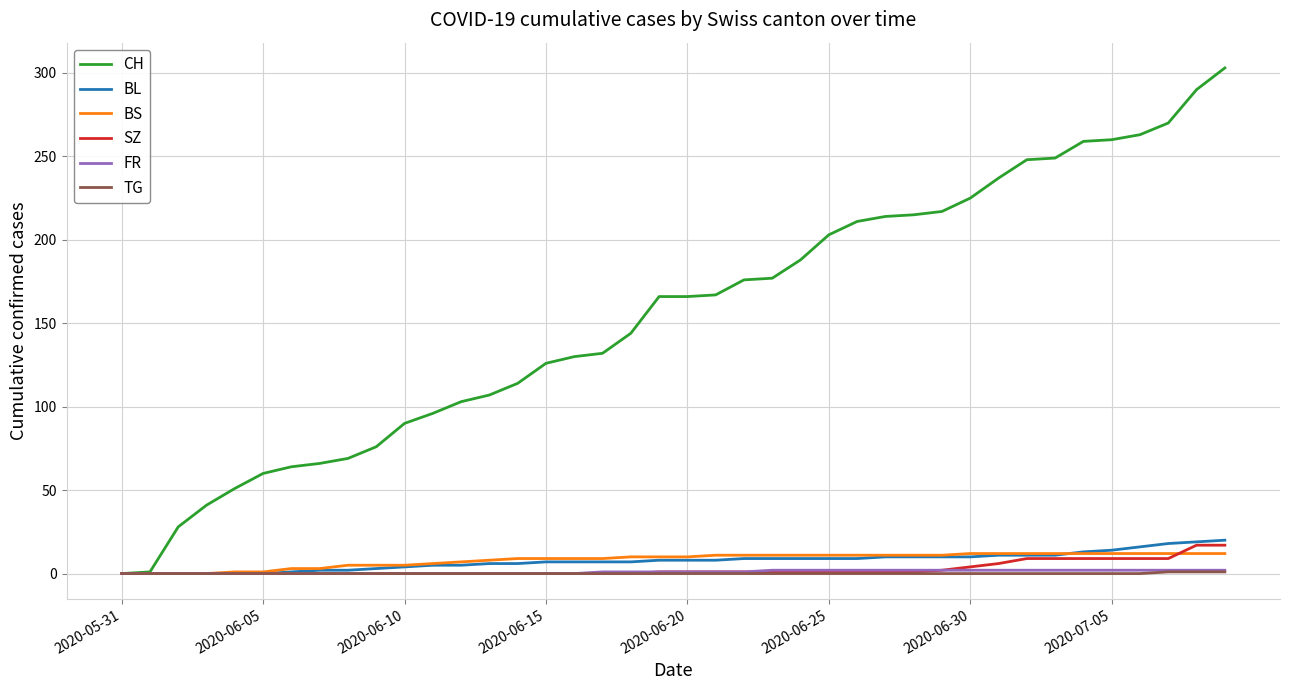

Which series has the widest spread of values?

CH